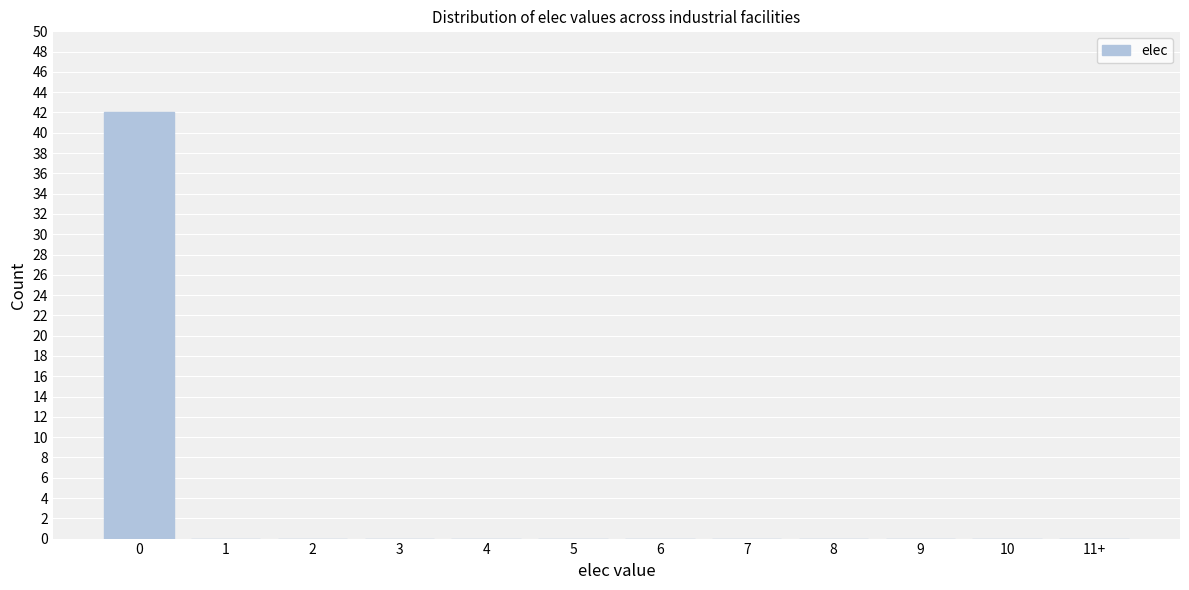

Reading left to right, list all the values displayed in this chart.

0=42	1=0	2=0	3=0	4=0	5=0	6=0	7=0	8=0	9=0	10=0	11+=0